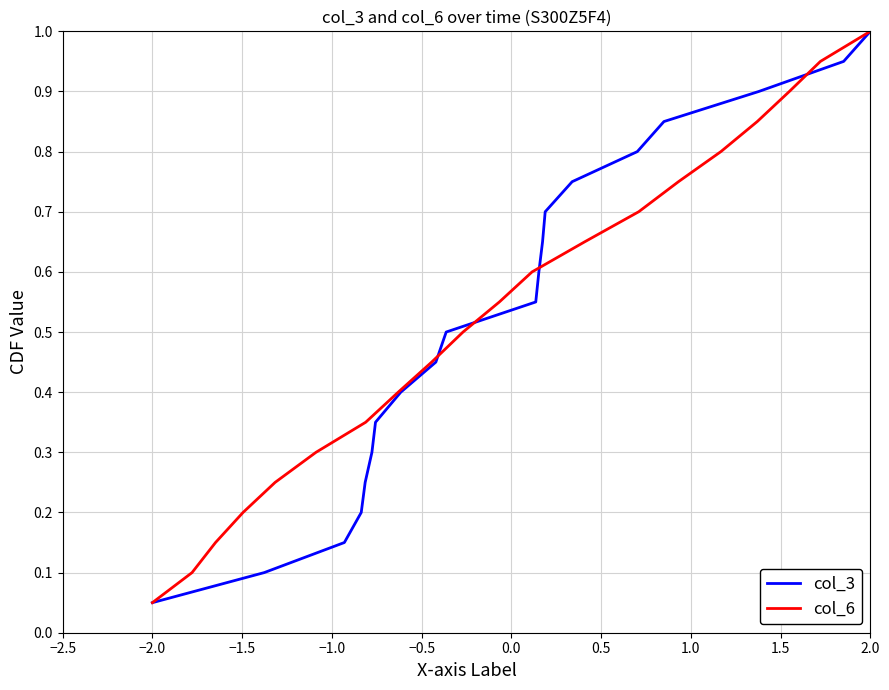

True or false: col_6 has more than 0 points higher than both neighbors.

False